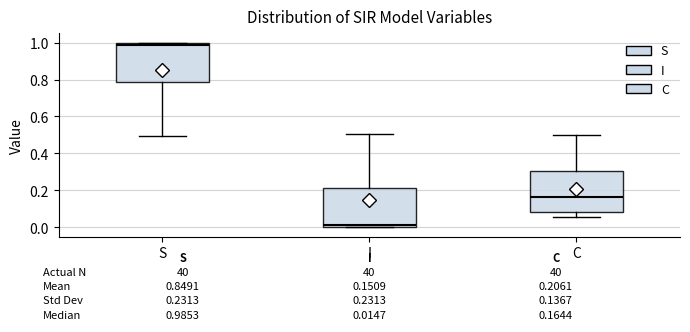

Which box has the highest median line?

S